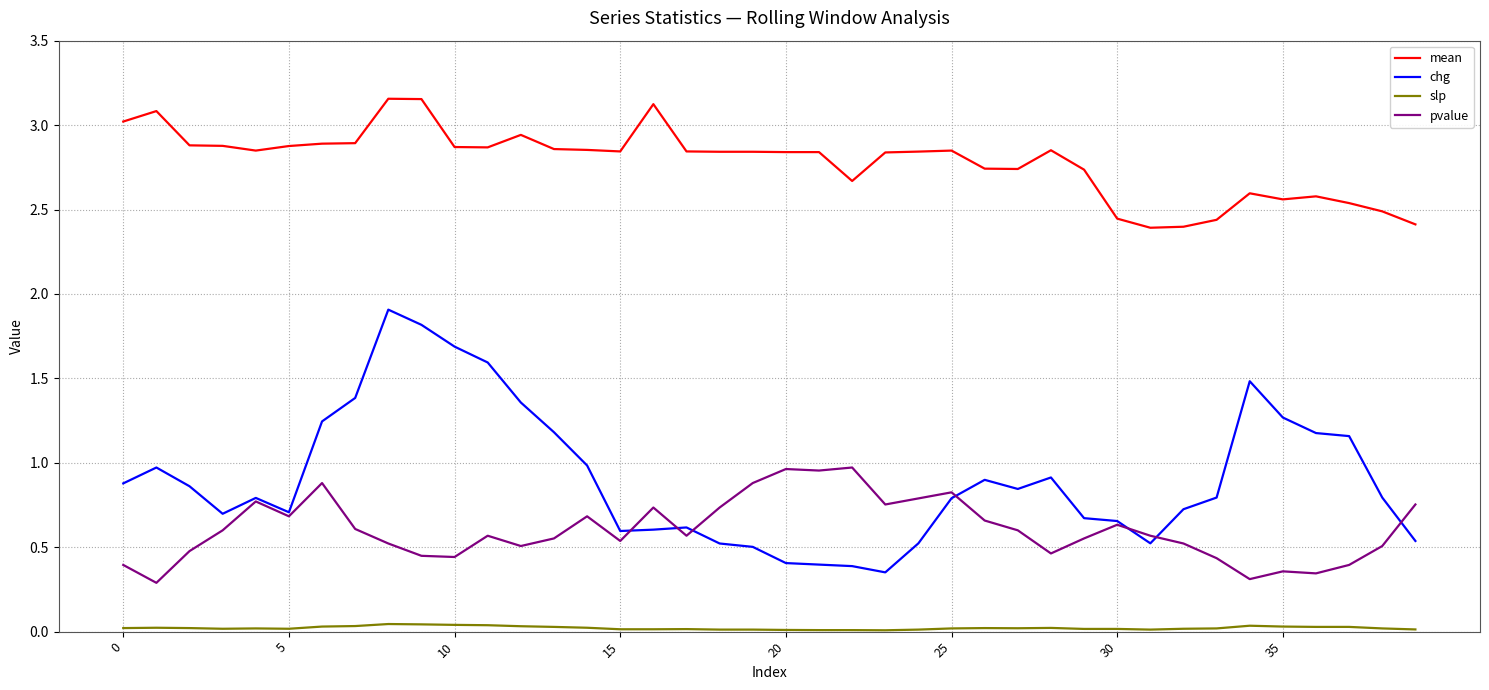

Which series has the widest spread of values?

chg